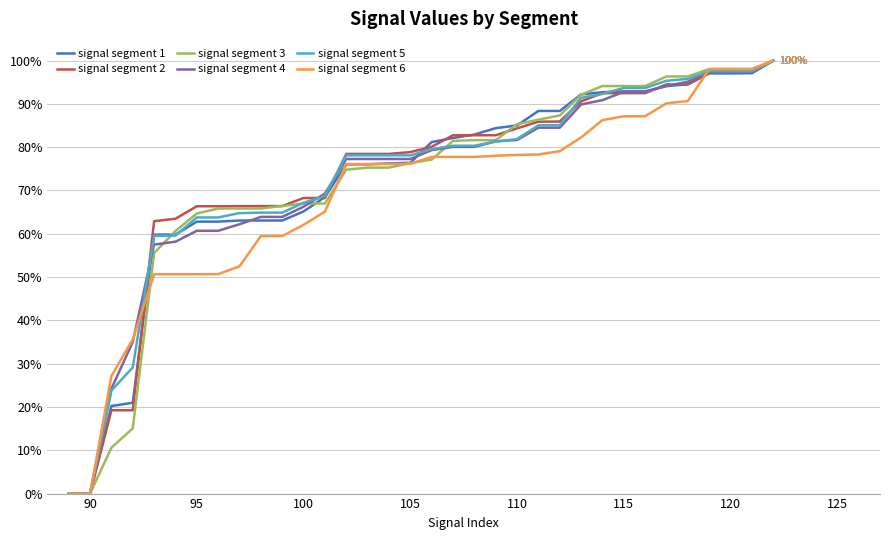

What are all the series names shown in the legend?

signal segment 1, signal segment 2, signal segment 3, signal segment 4, signal segment 5, signal segment 6